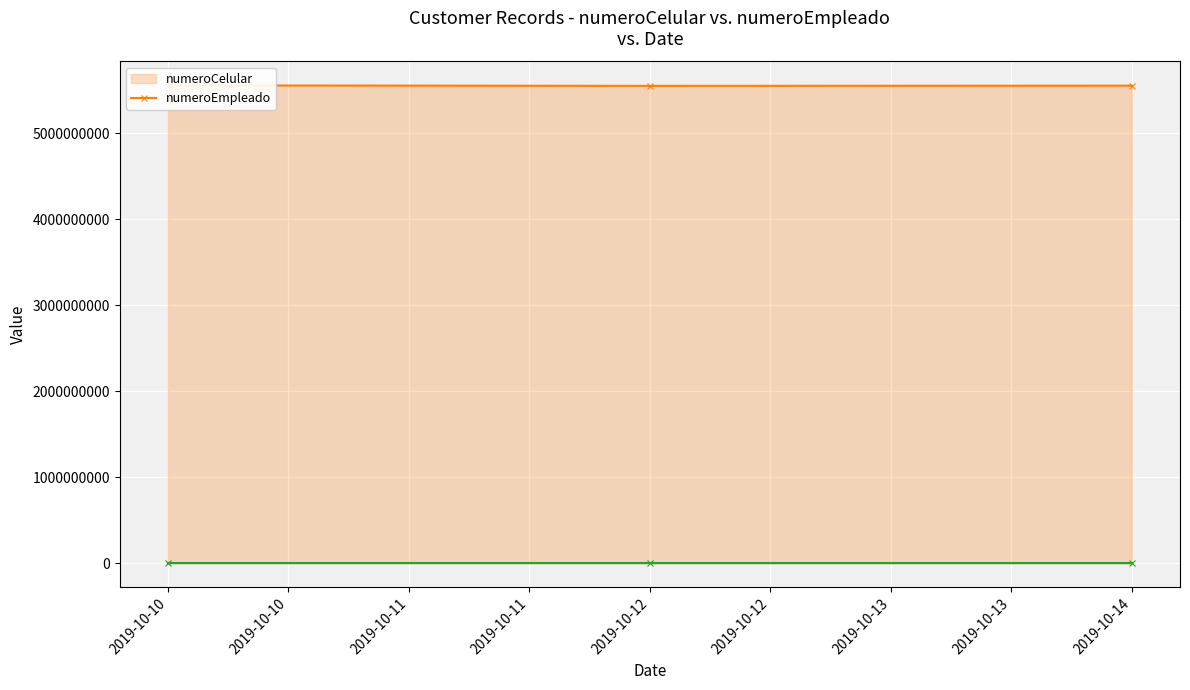

What is the difference between the second highest and minimum values in the numeroCelular (line) series?

2522031